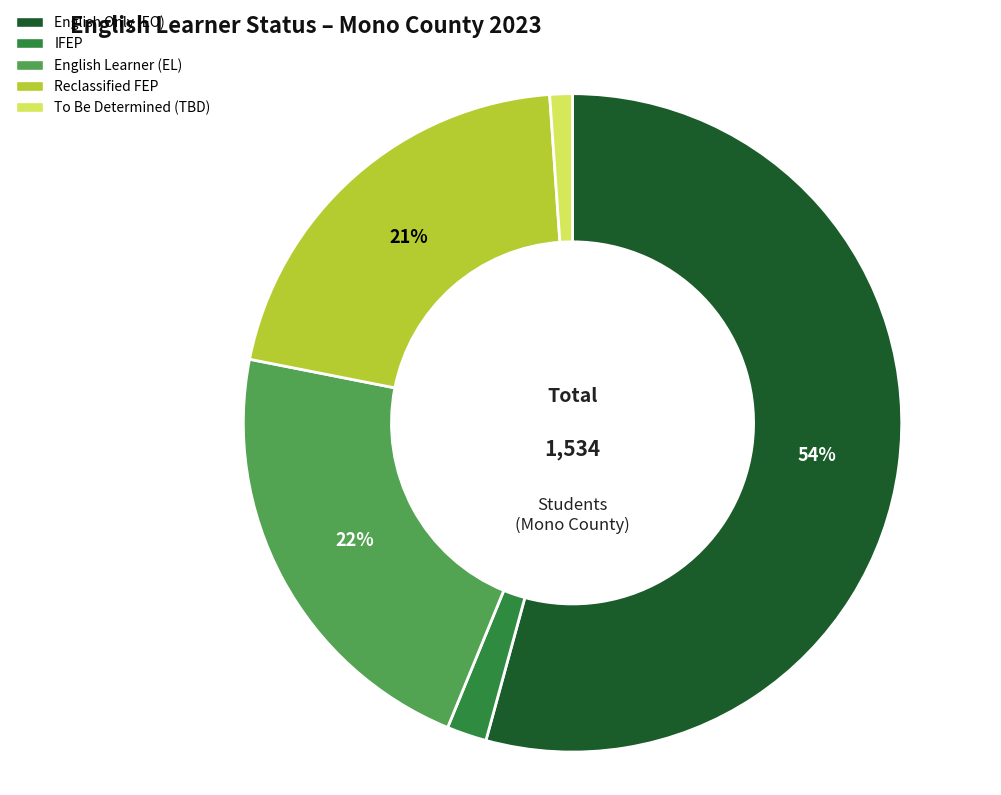

To the nearest percent, what is the average slice percentage?

20%